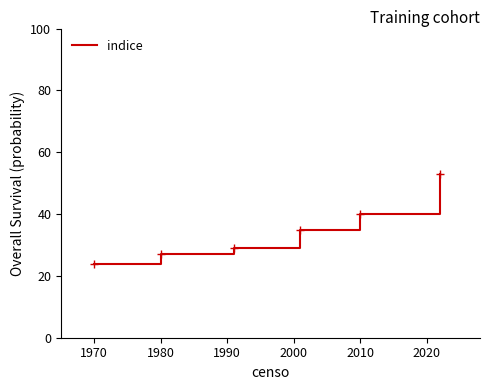

What is the average value?

35